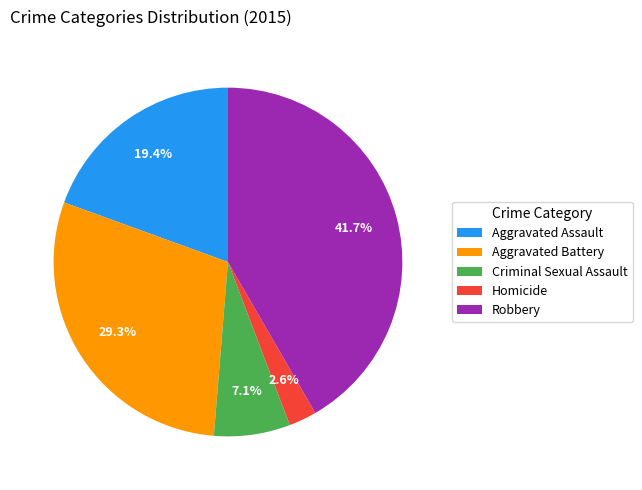

How many slices are in this pie chart?

5